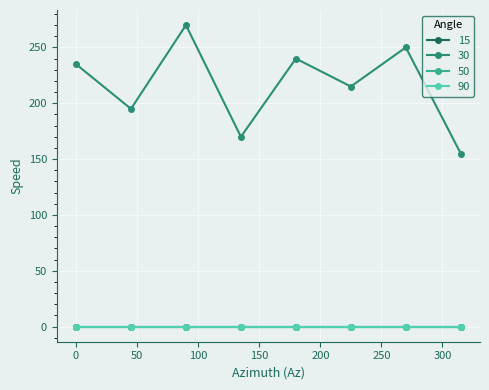

Does the chart have visible grid lines?

Yes